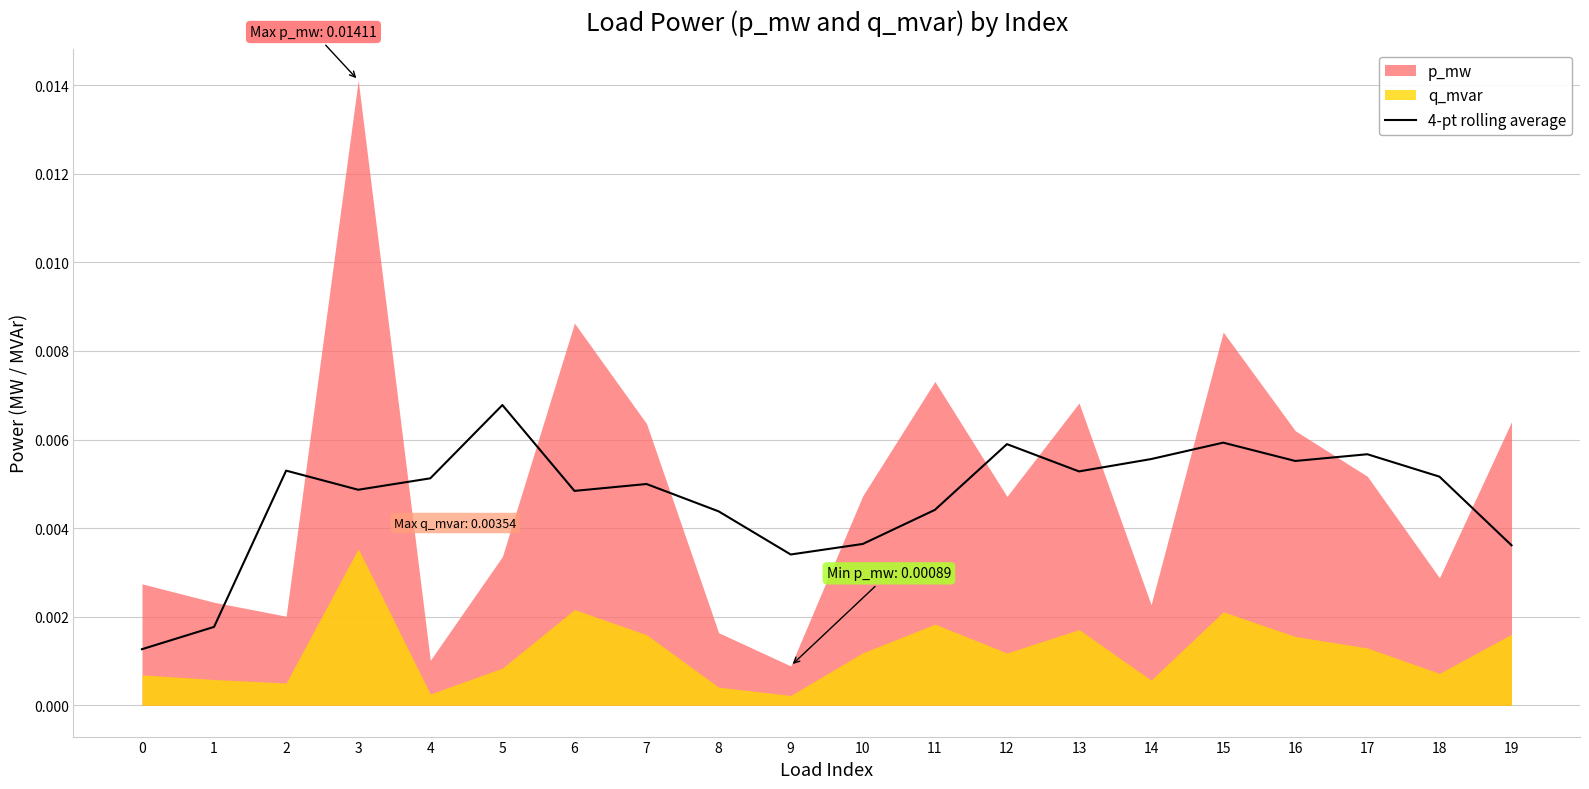

The value at 19 is 0.0. True or false?

False